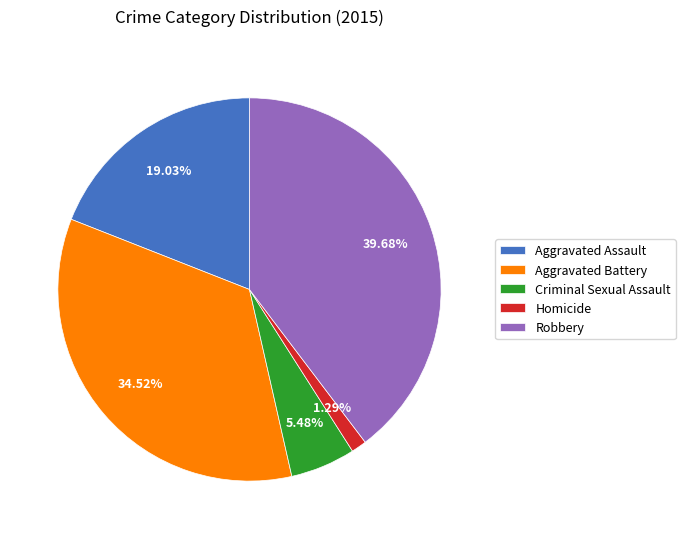

Count the number of slices in the pie.

5